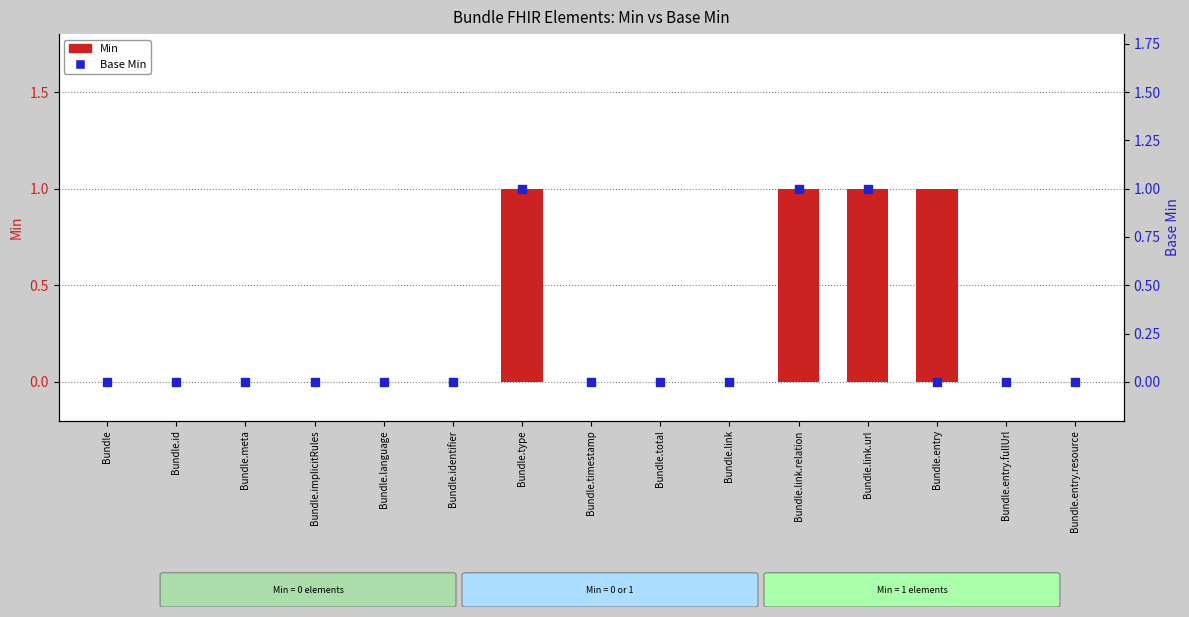

Which series reaches the maximum Y coordinate?

Min